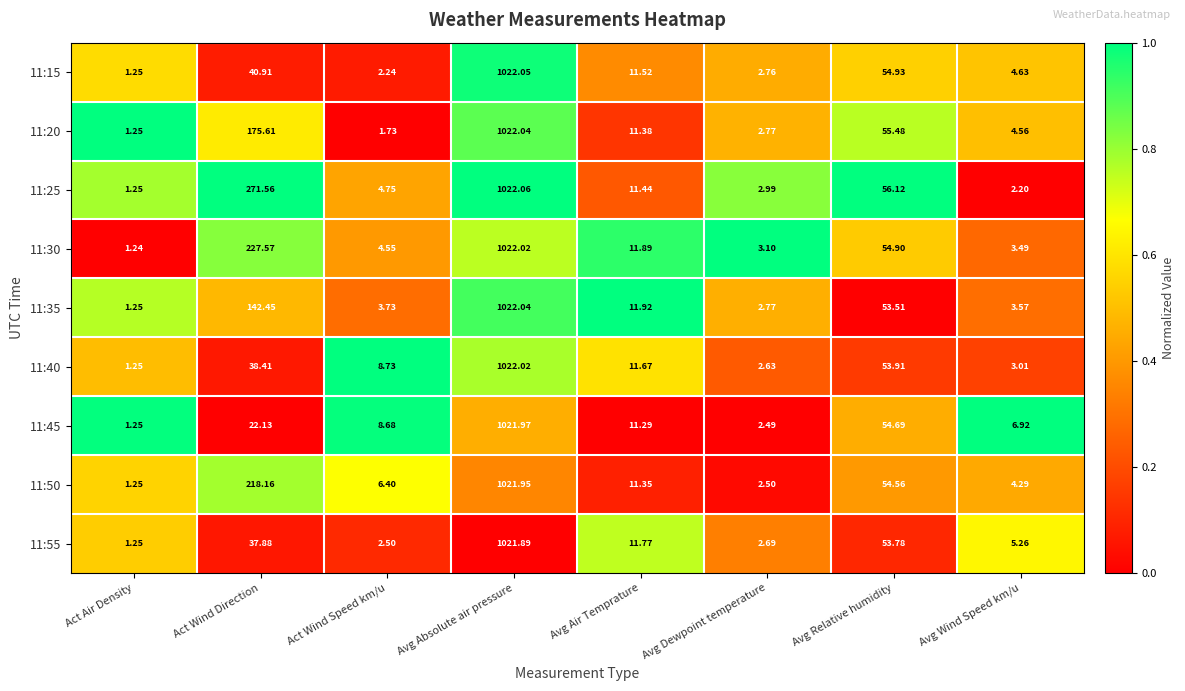

Rank the categories by 11:45 value from highest to lowest.

Avg Absolute air pressure, Avg Relative humidity, Act Wind Direction, Avg Air Temprature, Act Wind Speed km/u, Avg Wind Speed km/u, Avg Dewpoint temperature, Act Air Density